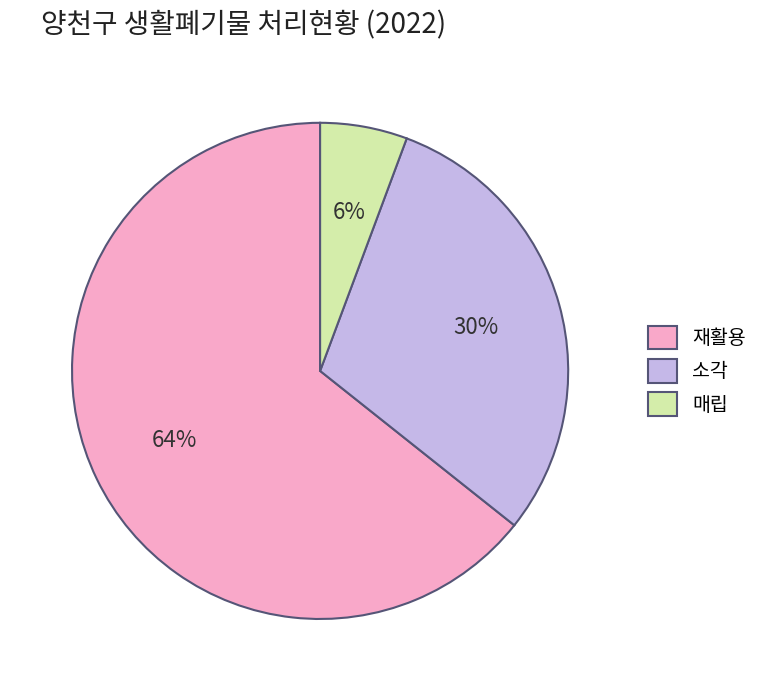

Rank the categories by value from lowest to highest.

매립, 소각, 재활용